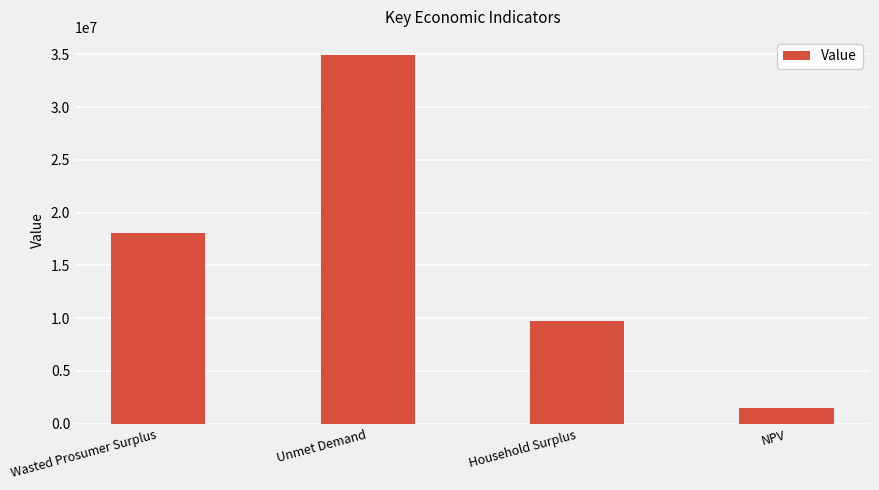

Rank the categories by value from highest to lowest.

Unmet Demand, Wasted Prosumer Surplus, Household Surplus, NPV